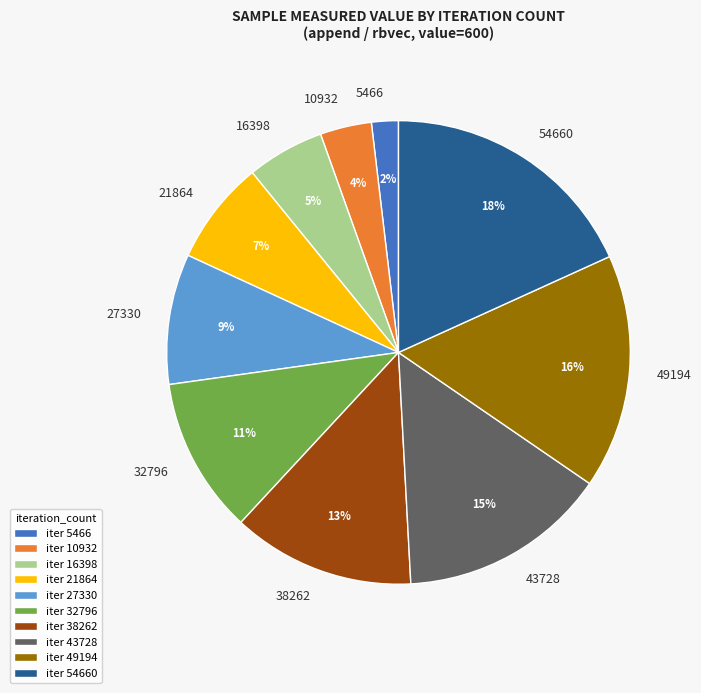

To the nearest percent, what is the difference between the largest and smallest slice percentages?

16%